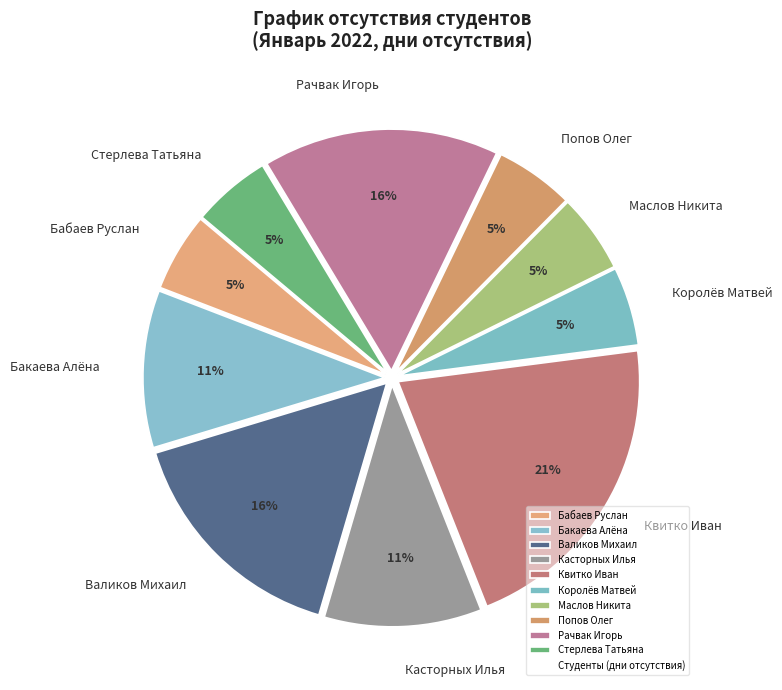

True or false: Попов Олег accounts for 1% of the total.

False